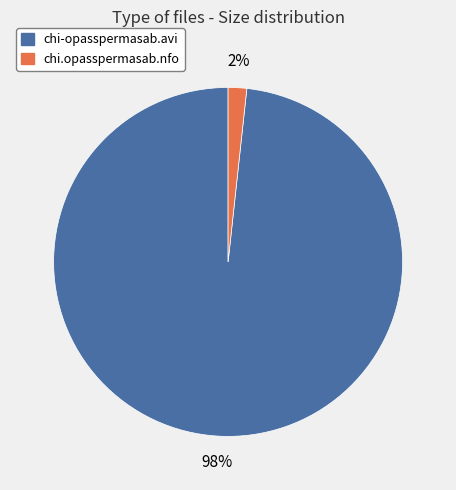

Rank the categories by value from lowest to highest.

chi.opasspermasab.nfo, chi-opasspermasab.avi